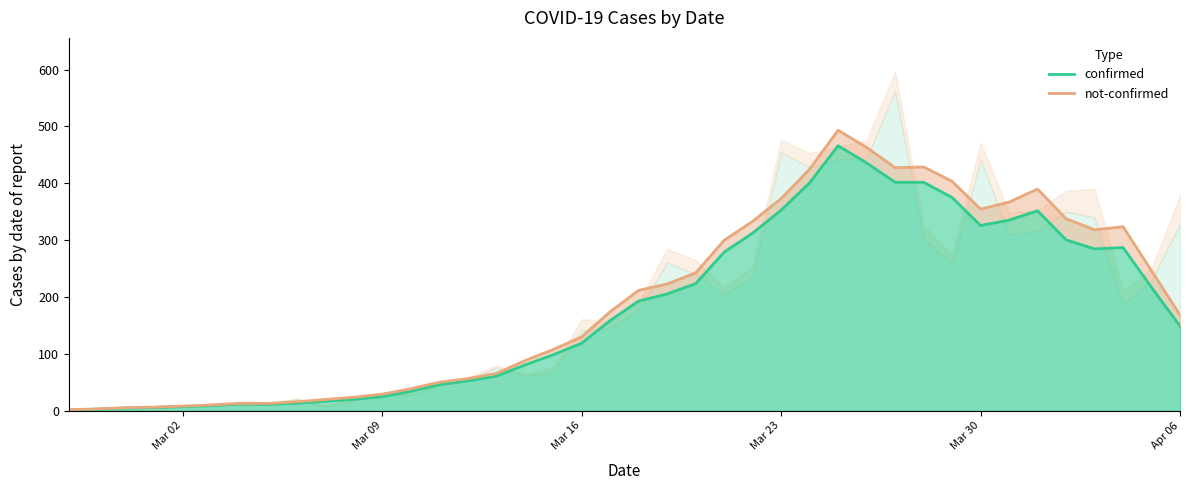

What is the lowest value of the confirmed series?

1.4